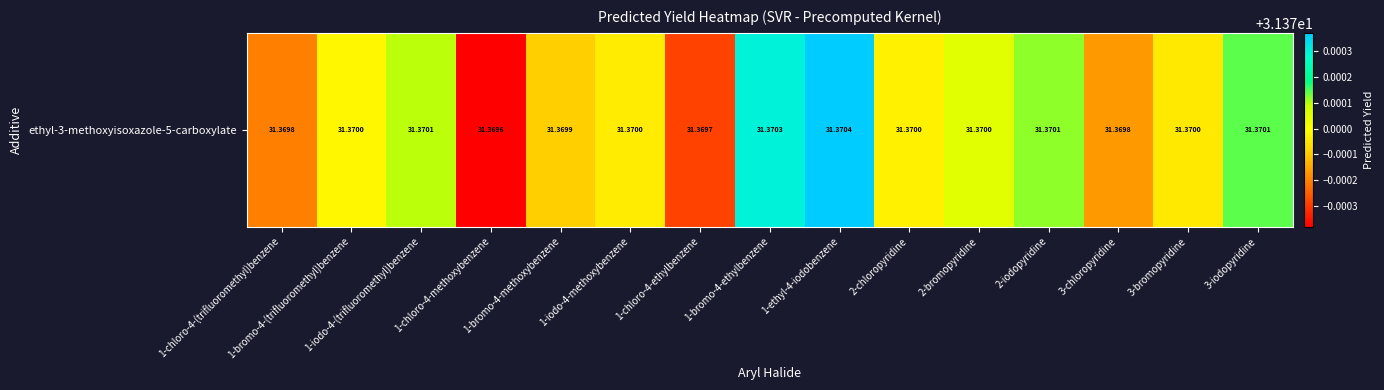

Reading left to right, list all the values displayed in this chart.

1-chloro-4-(trifluoromethyl)benzene=31.4	1-bromo-4-(trifluoromethyl)benzene=31.4	1-iodo-4-(trifluoromethyl)benzene=31.4	1-chloro-4-methoxybenzene=31.4	1-bromo-4-methoxybenzene=31.4	1-iodo-4-methoxybenzene=31.4	1-chloro-4-ethylbenzene=31.4	1-bromo-4-ethylbenzene=31.4	1-ethyl-4-iodobenzene=31.4	2-chloropyridine=31.4	2-bromopyridine=31.4	2-iodopyridine=31.4	3-chloropyridine=31.4	3-bromopyridine=31.4	3-iodopyridine=31.4